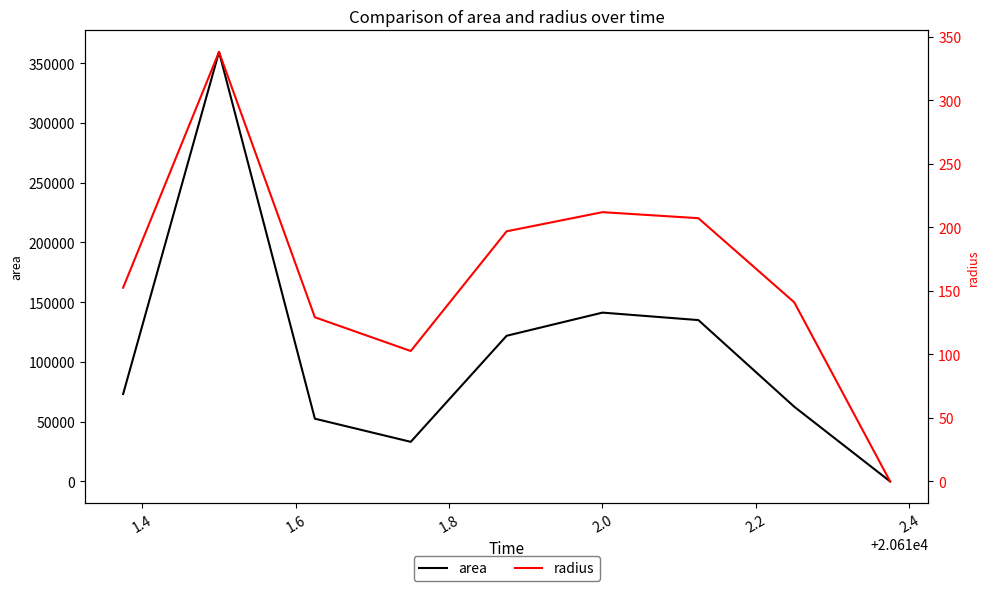

Reading left to right, list all the values displayed in this chart.

area: 73125.0	359375.0	52500.0	33125.0	121875.0	141250.0	135000.0	62500.0	0.0
radius: 152.6	338.2	129.3	102.7	197.0	212.0	207.3	141.0	0.0